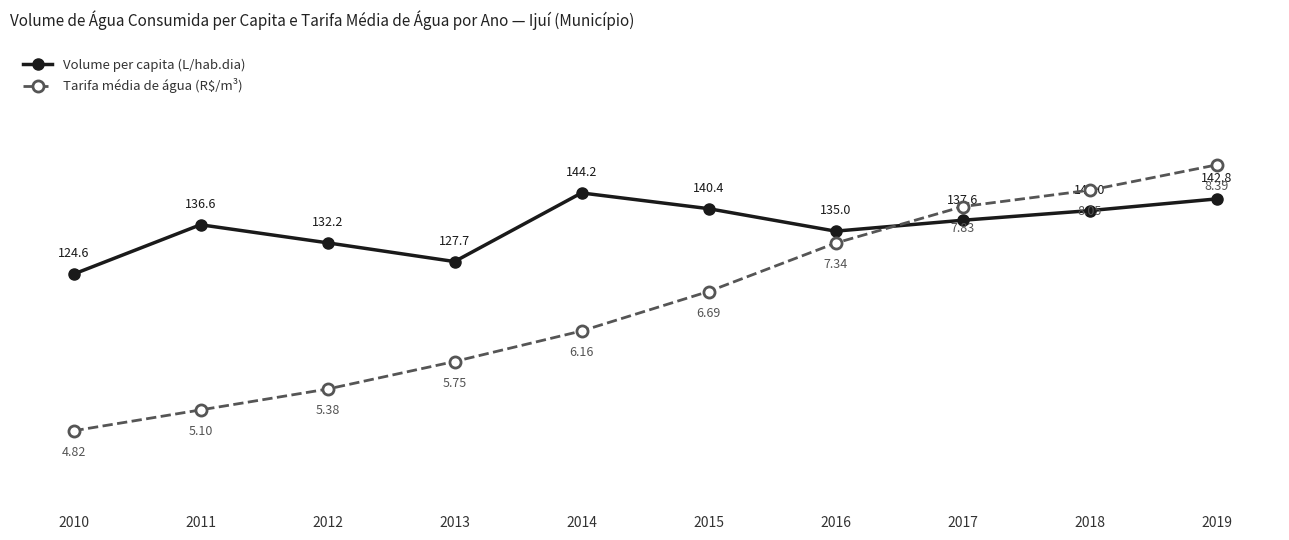

What is the total value across all series at 2019?

293.8